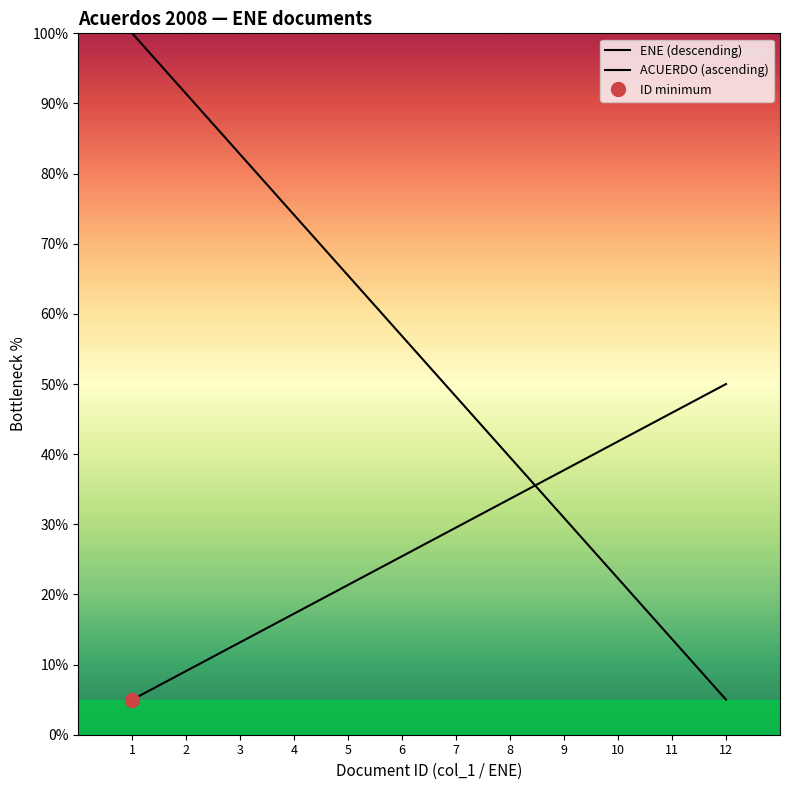

Between 12 and 5, which is larger?

5